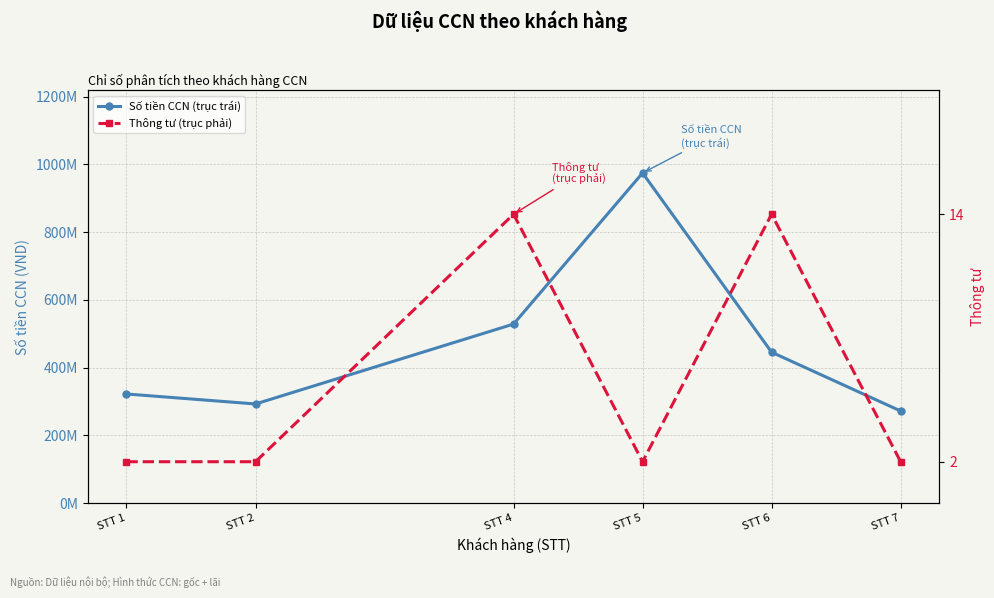

What is the sum of all Số tiền CCN (trục trái) values?

2834248000